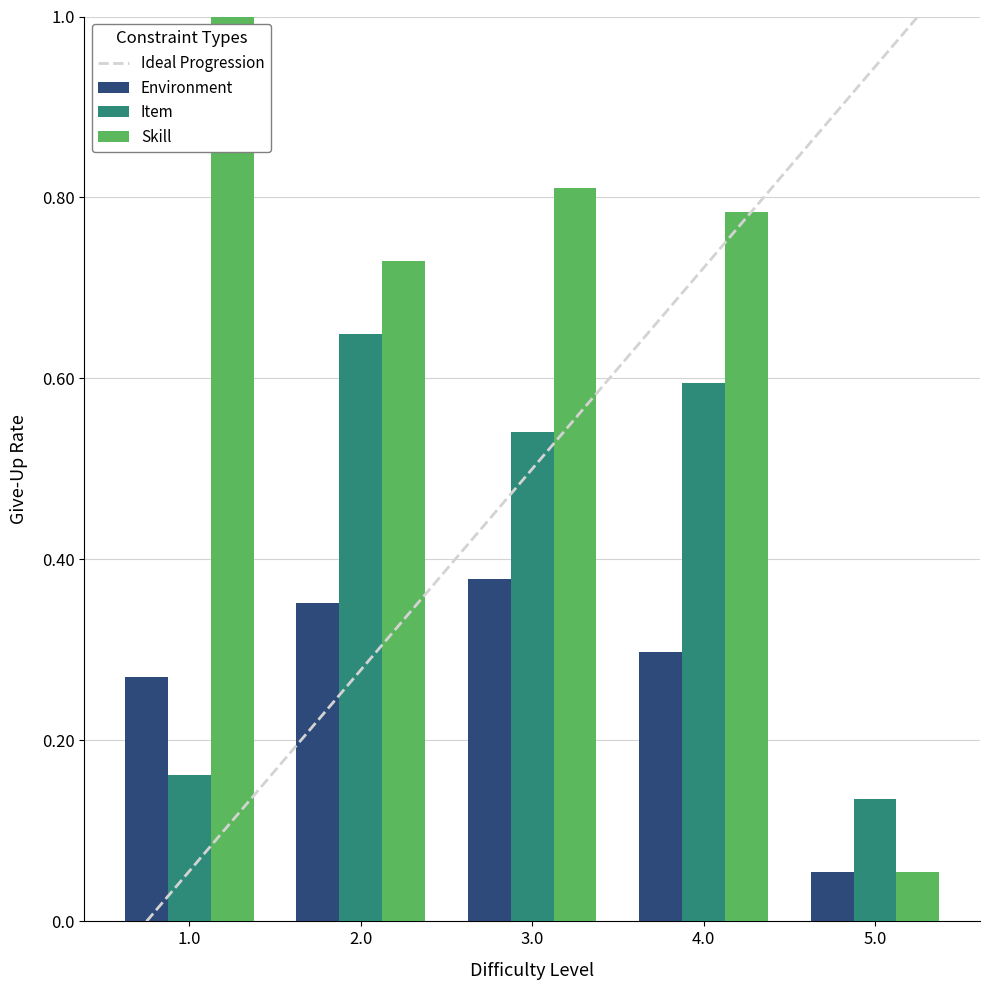

Rank the categories by Skill value from highest to lowest.

1.0, 3.0, 4.0, 2.0, 5.0